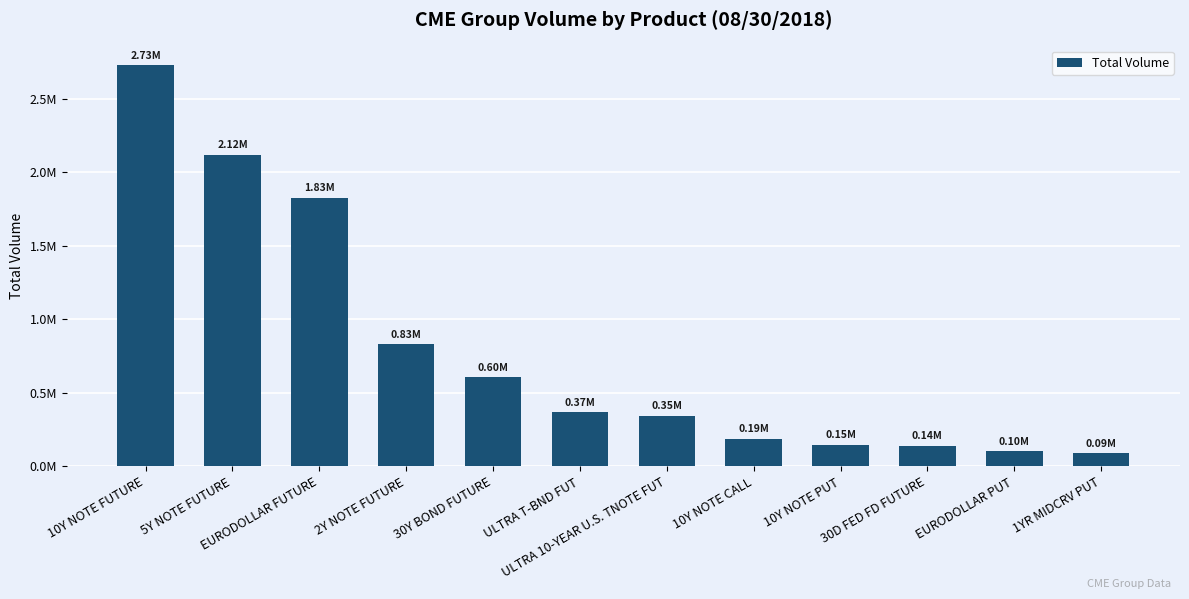

Reading right to left, extract all data points from this chart.

1YR MIDCRV PUT=90981	EURODOLLAR PUT=103127	30D FED FD FUTURE=142152	10Y NOTE PUT=147579	10Y NOTE CALL=189303	ULTRA 10-YEAR U.S. TNOTE FUT=345038	ULTRA T-BND FUT=370203	30Y BOND FUTURE=604908	2Y NOTE FUTURE=830771	EURODOLLAR FUTURE=1825889	5Y NOTE FUTURE=2118478	10Y NOTE FUTURE=2725764